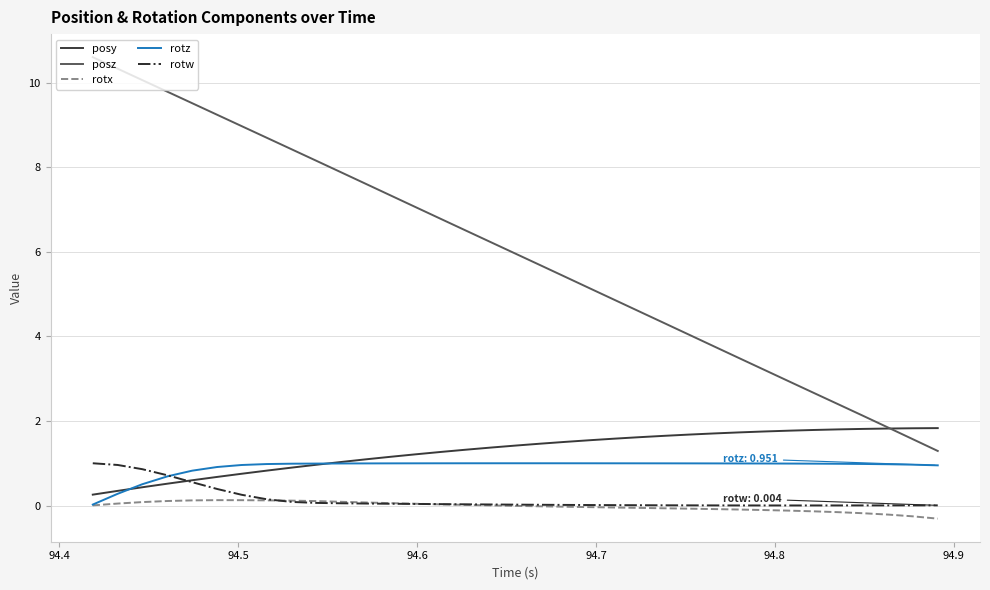

Which series has the largest range (max minus min)?

posz